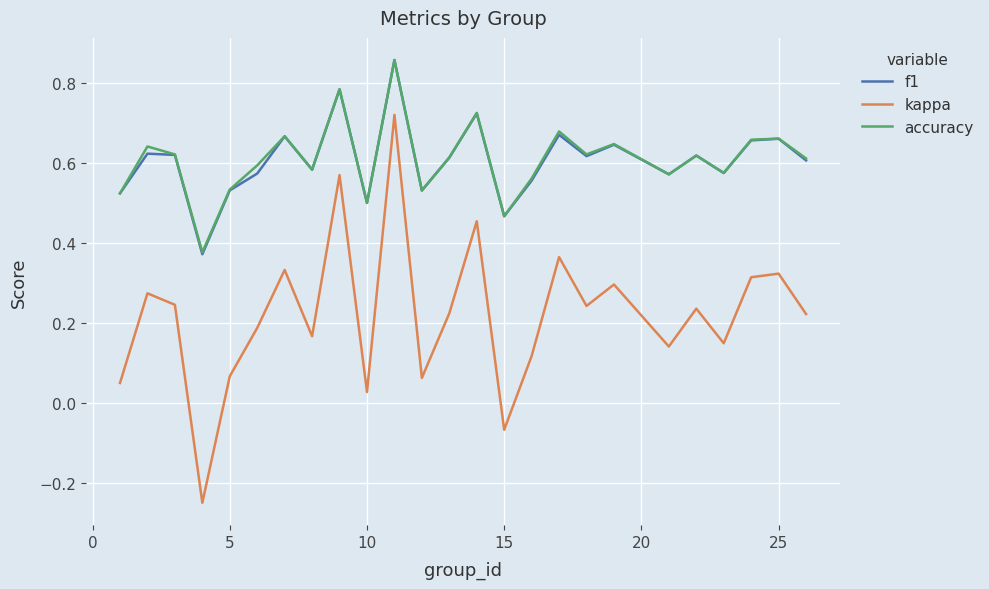

True or false: f1 and kappa cross at least once.

False